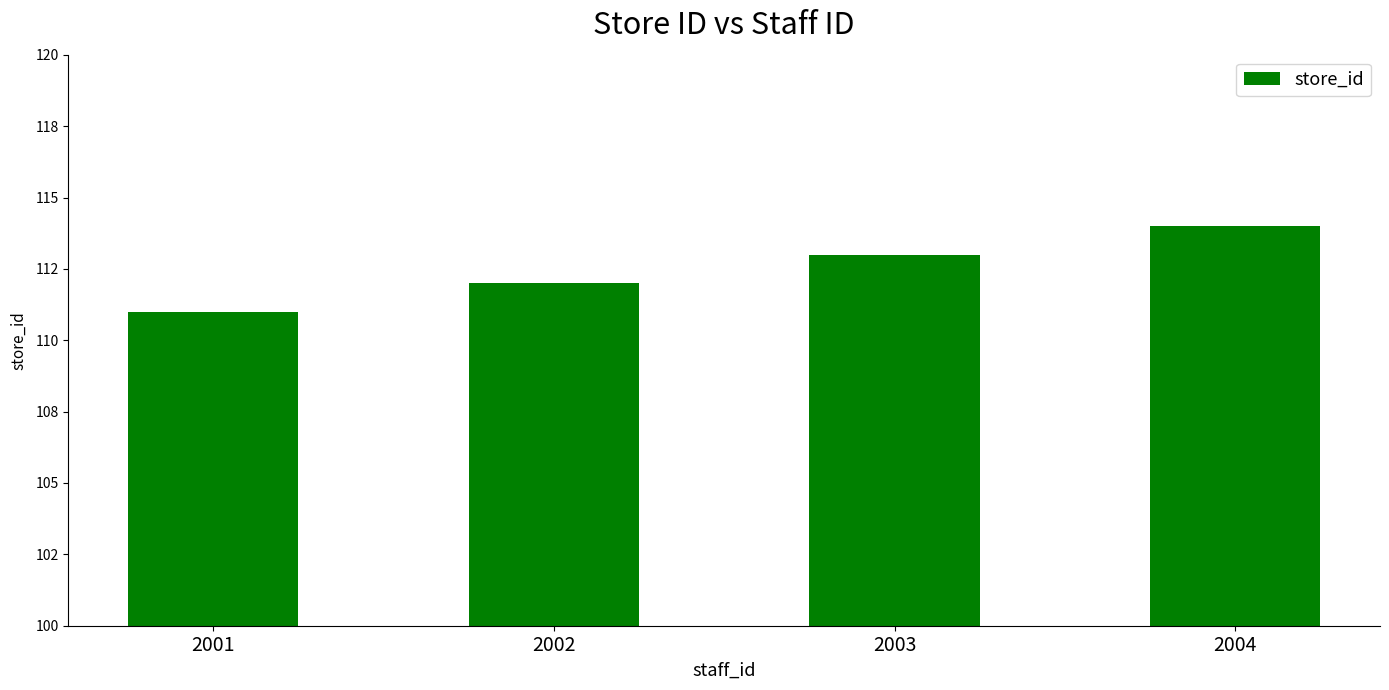

Where does the data first go above 113?

2004